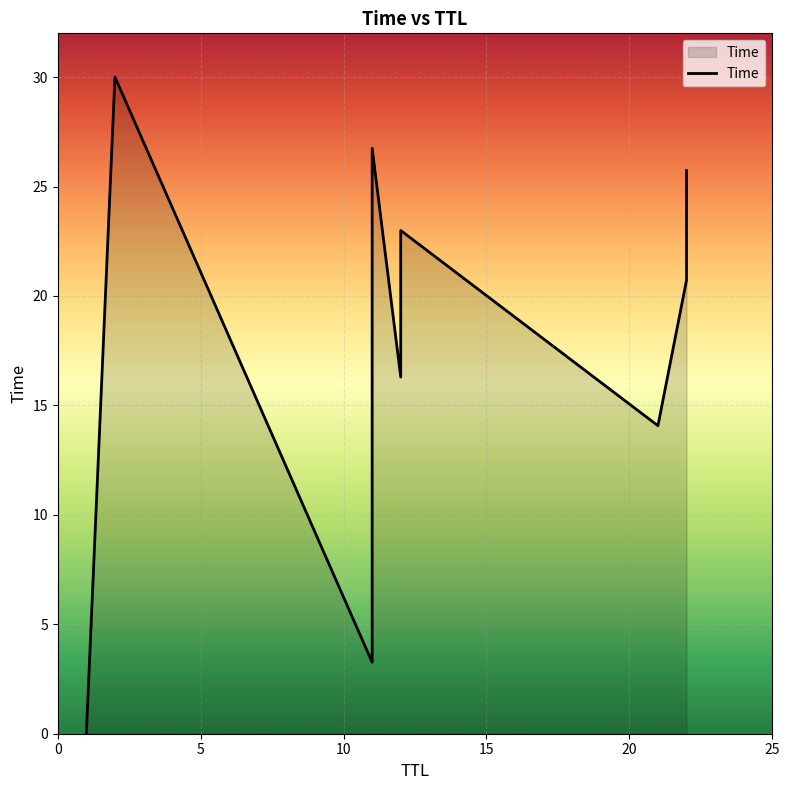

The value at 11 is 46.1. True or false?

False